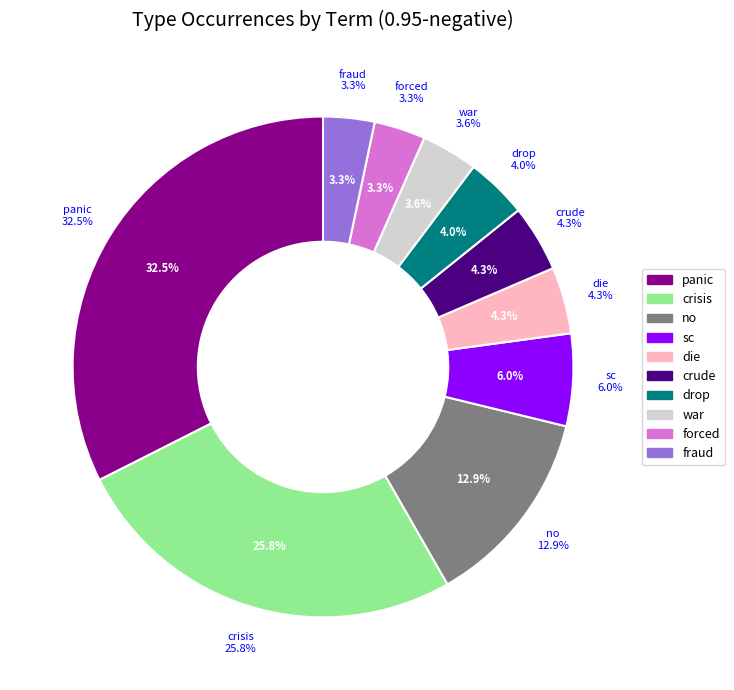

To the nearest percent, what portion does crude represent?

4%